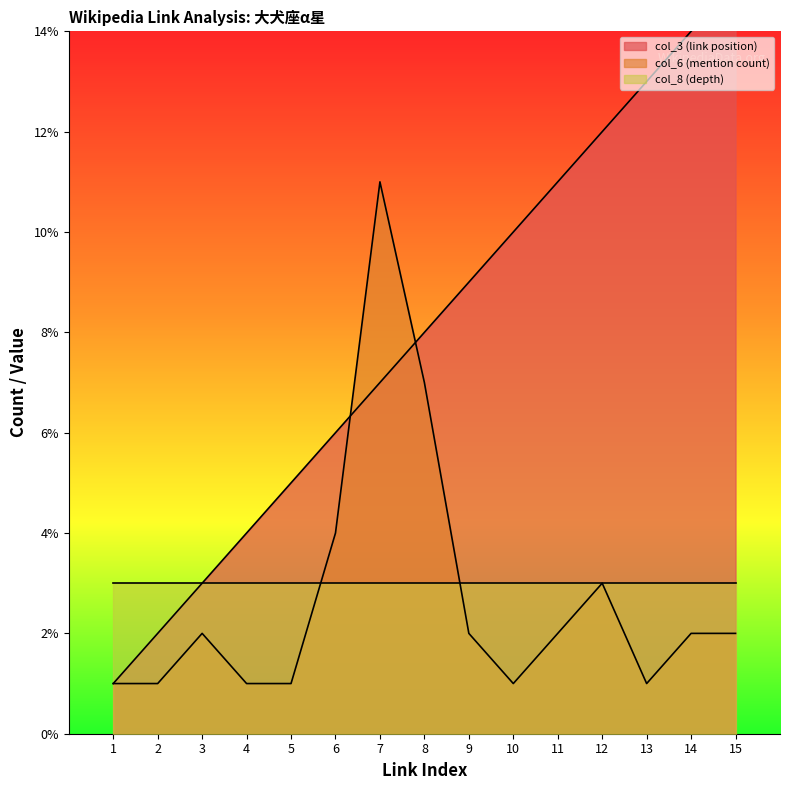

What is the maximum value shown in the chart?

15